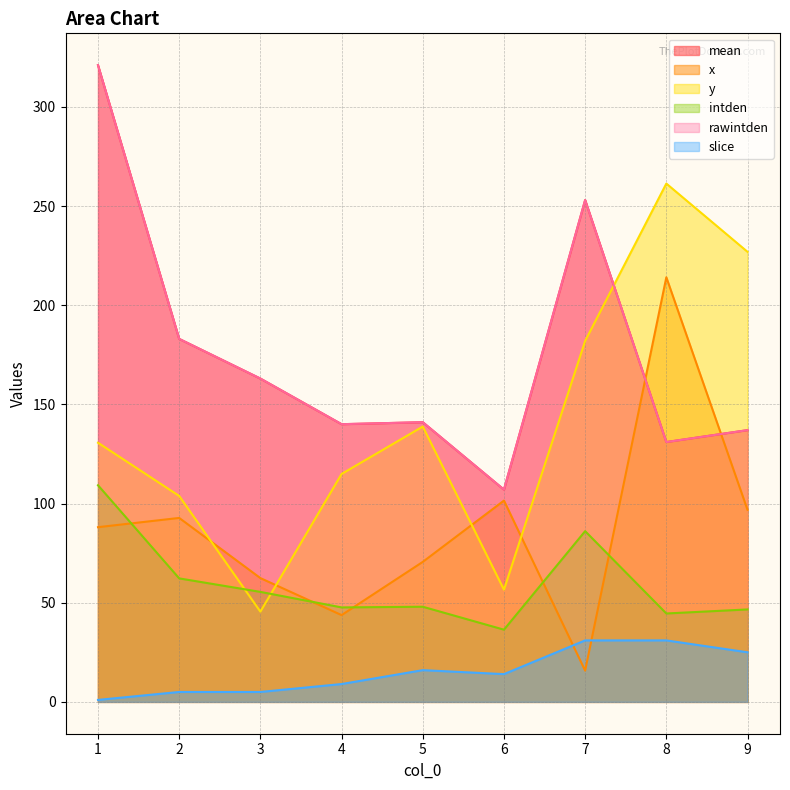

Does the chart display data point markers on the line(s)?

No